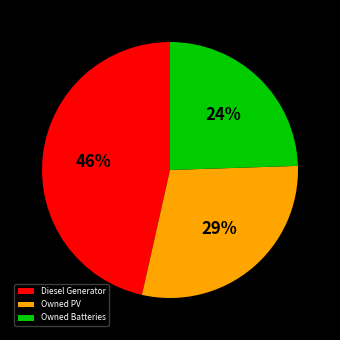

Count the number of slices in the pie.

3